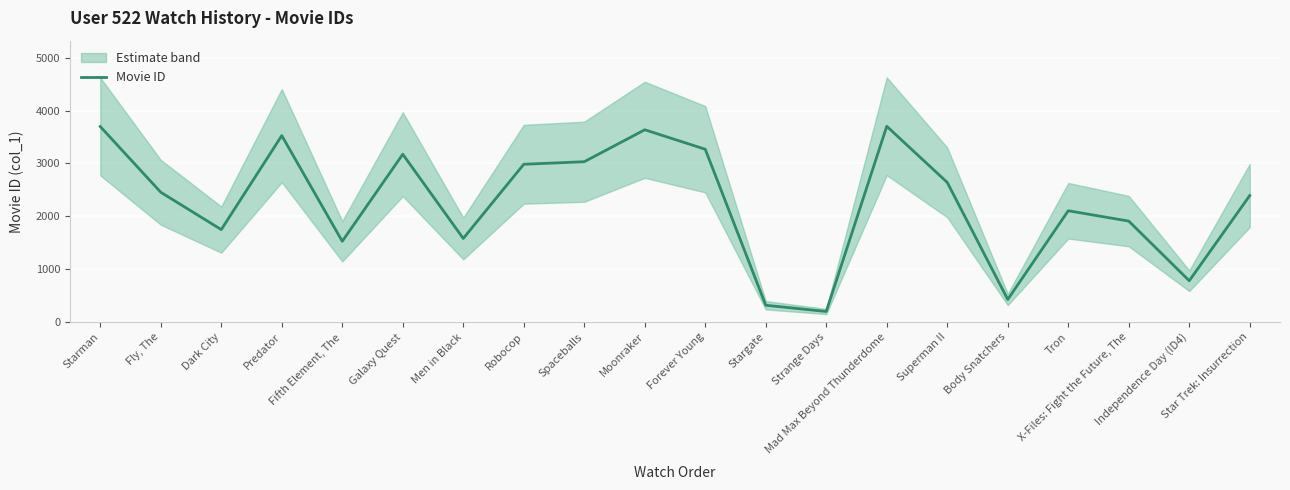

How many categories are shown in the chart?

20